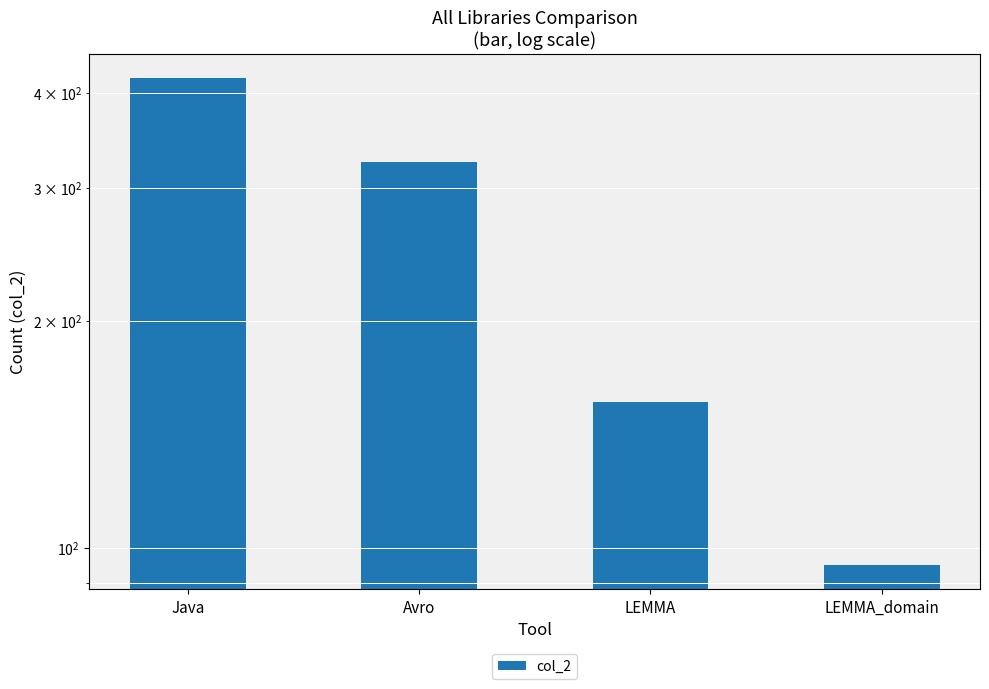

Reading left to right, transcribe all the data shown in this chart.

Java=419	Avro=324	LEMMA=156	LEMMA_domain=95